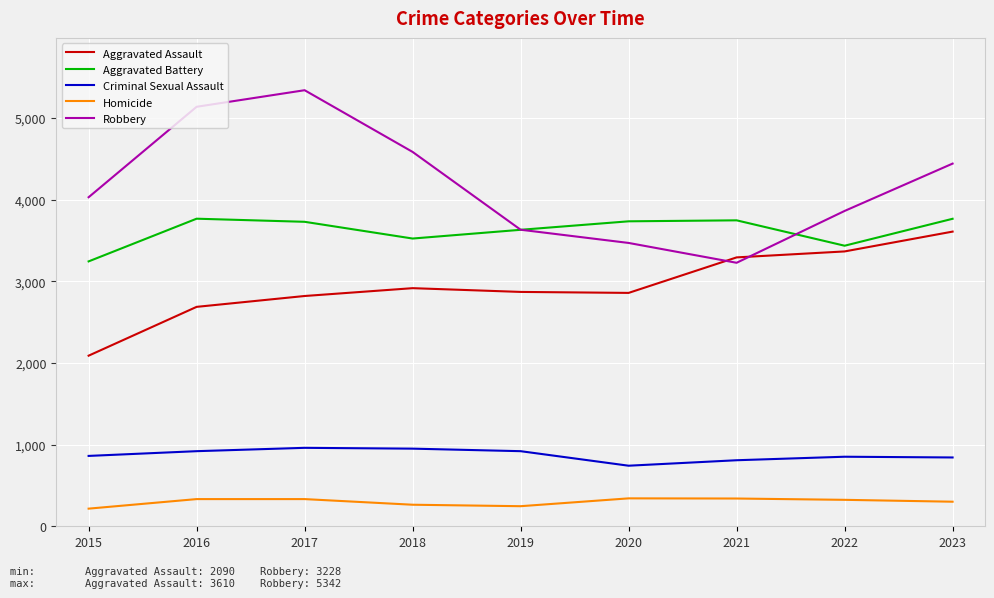

Rank the series by their maximum value, from highest to lowest.

Robbery, Aggravated Battery, Aggravated Assault, Criminal Sexual Assault, Homicide